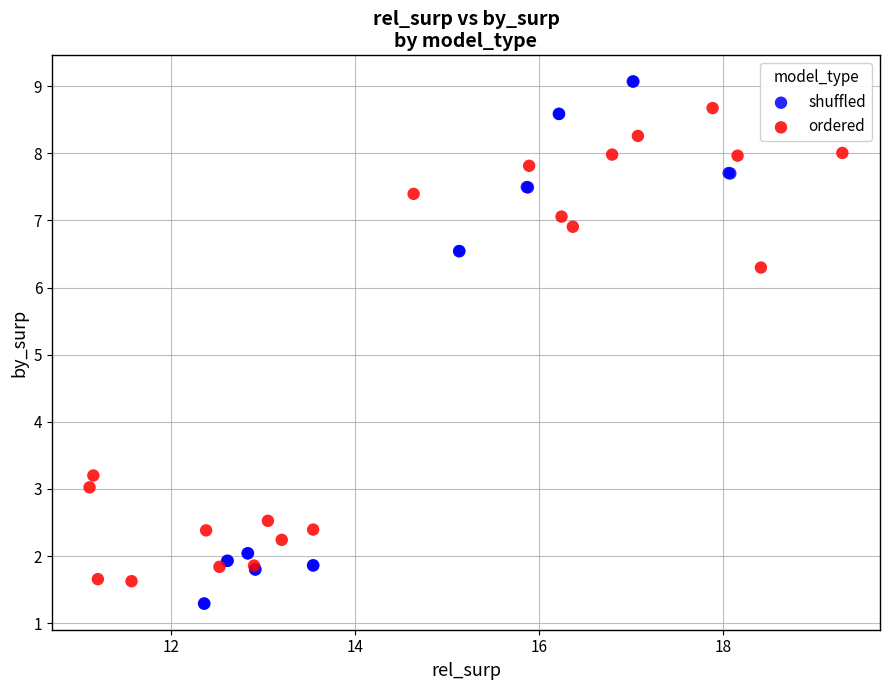

Which series has the largest Y range (max minus min)?

shuffled